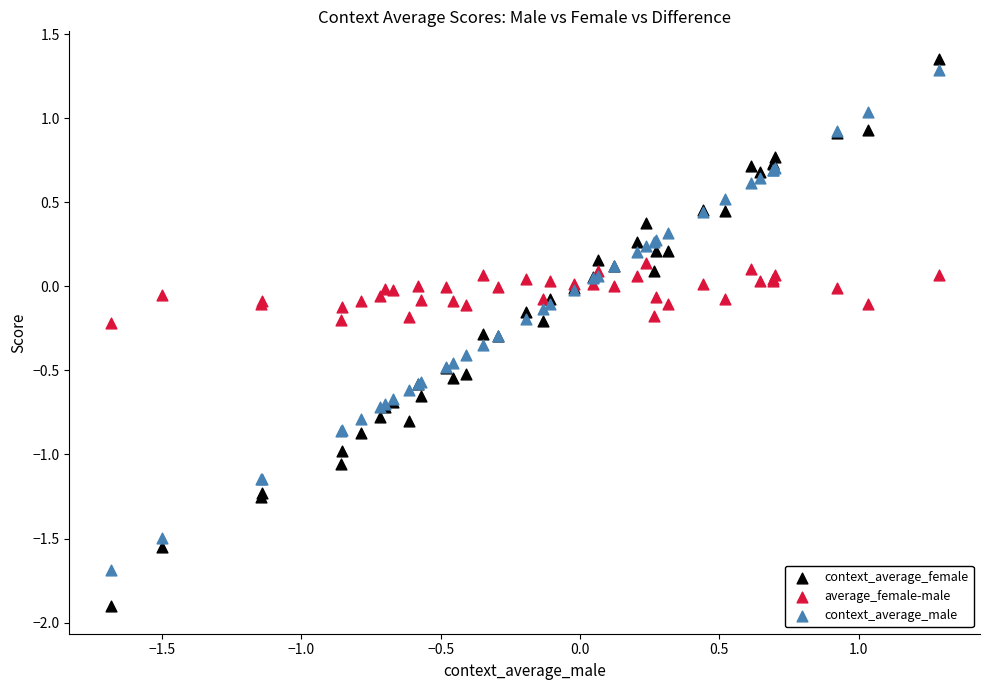

Which series has the widest spread of Y values?

context_average_female